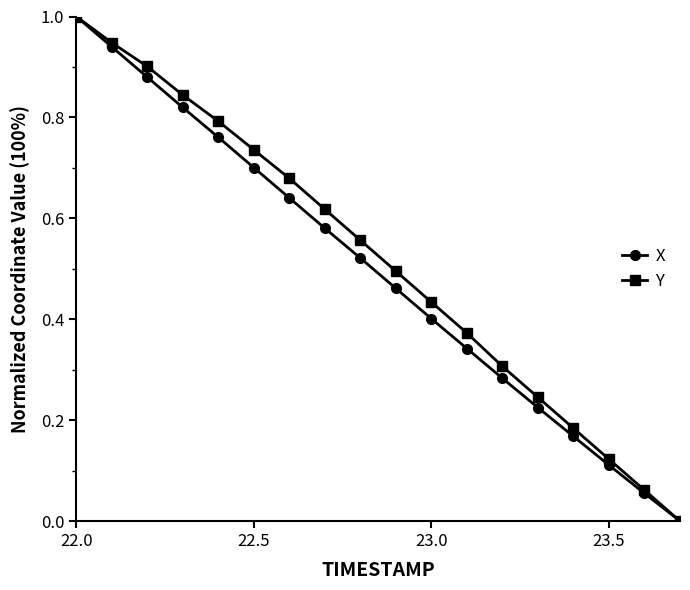

What are all the series names shown in the legend?

X, Y